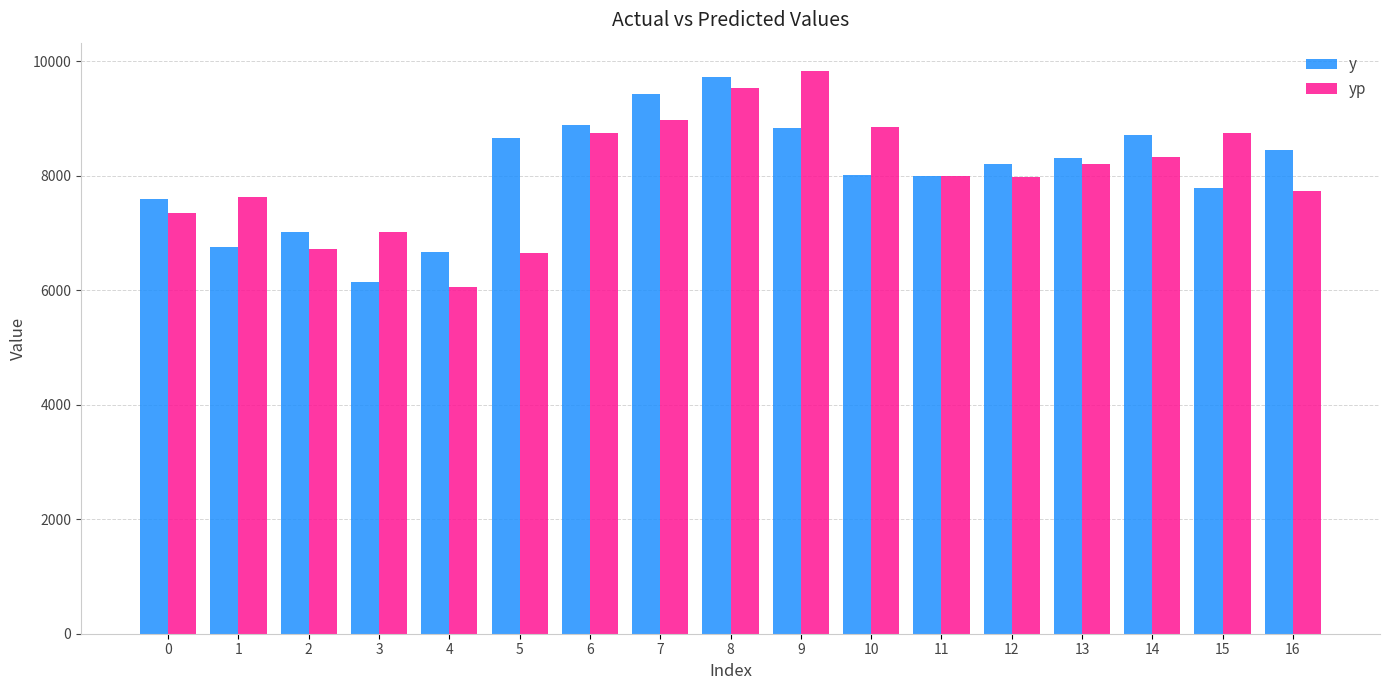

At which label does yp first exceed 7990?

6